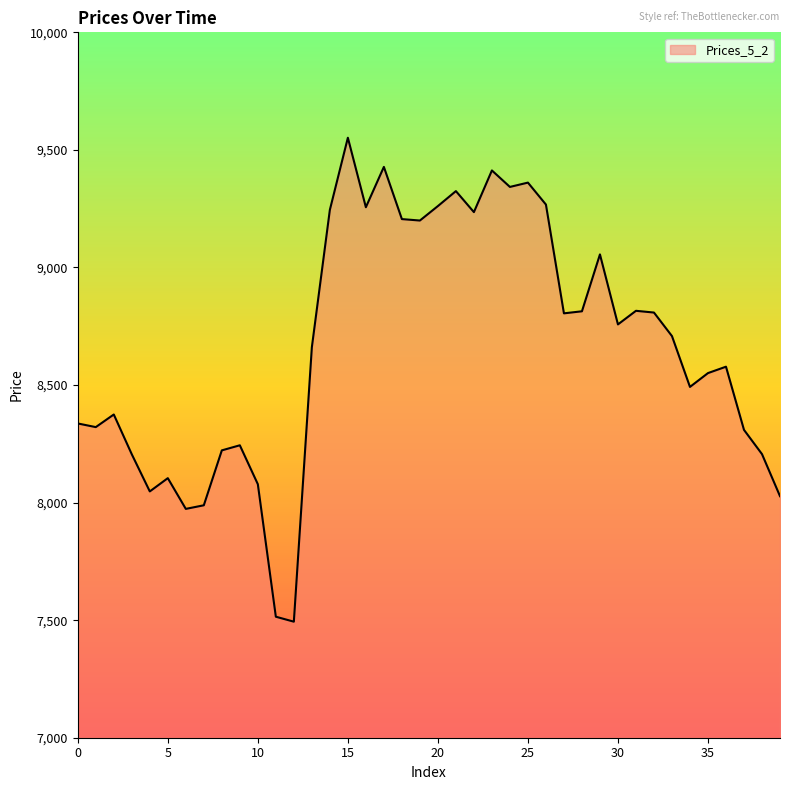

What is the minimum value shown in the chart?

7493.5